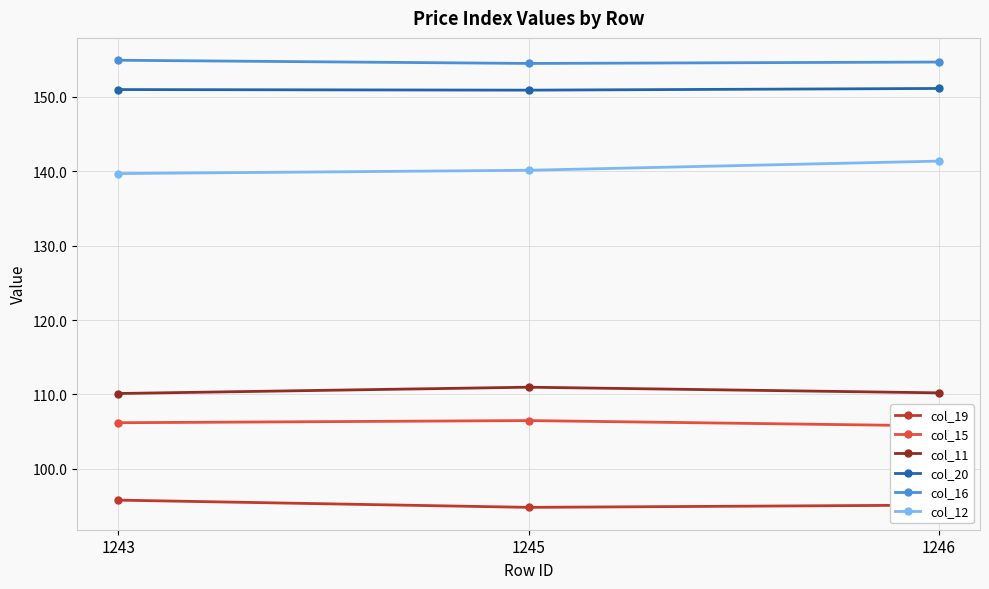

What is the difference between the col_15 values at 1245 and 1243?

0.3